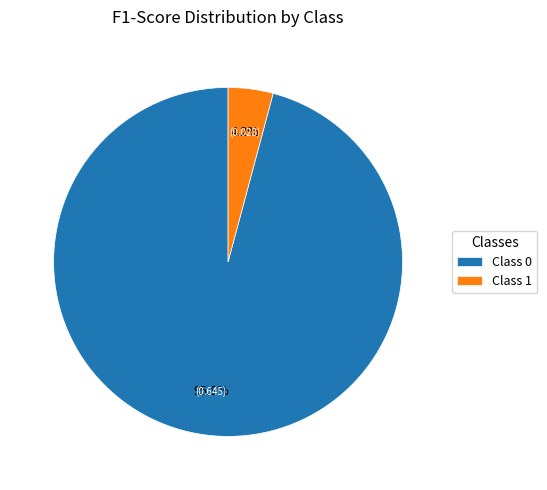

Is Class 0 the majority of the pie?

Yes